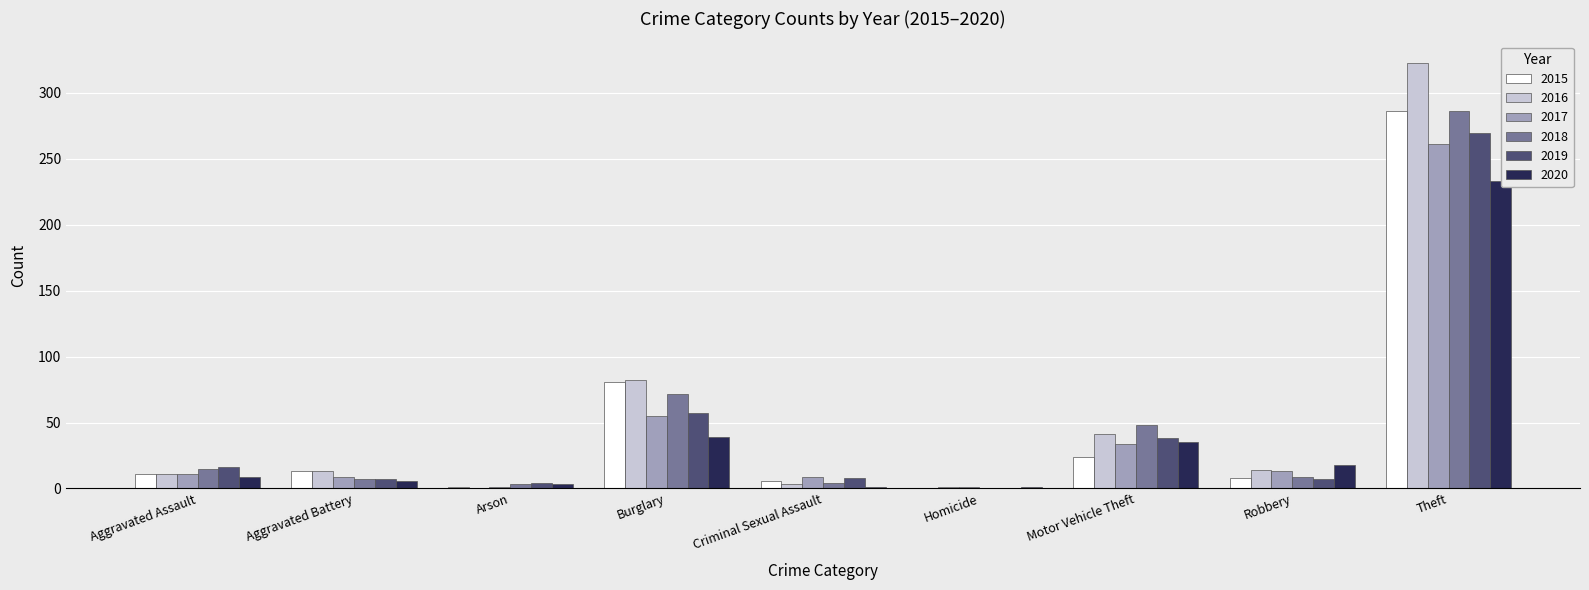

What is the difference between the highest and lowest values at Burglary?

43